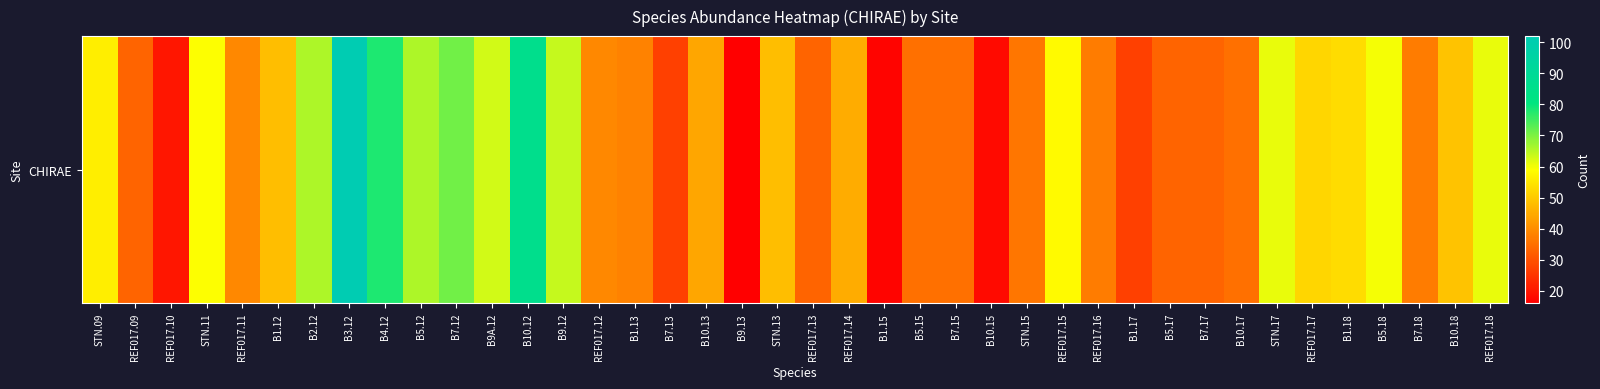

Where is the data nearest to the value 59?

STN.11